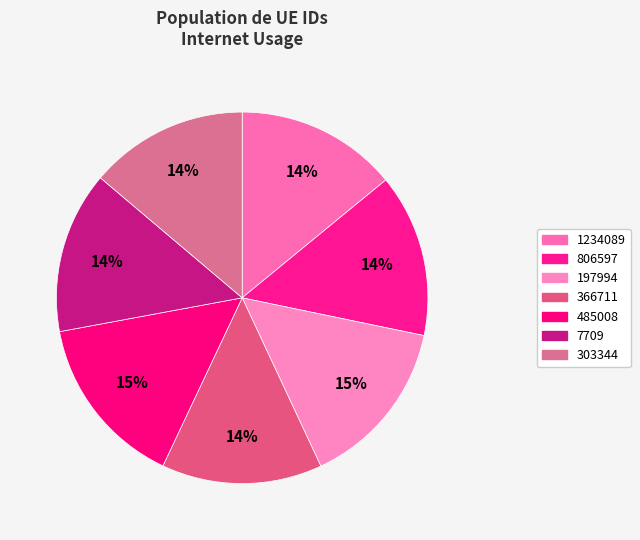

Is it true that 485008 is 1% of the pie?

False